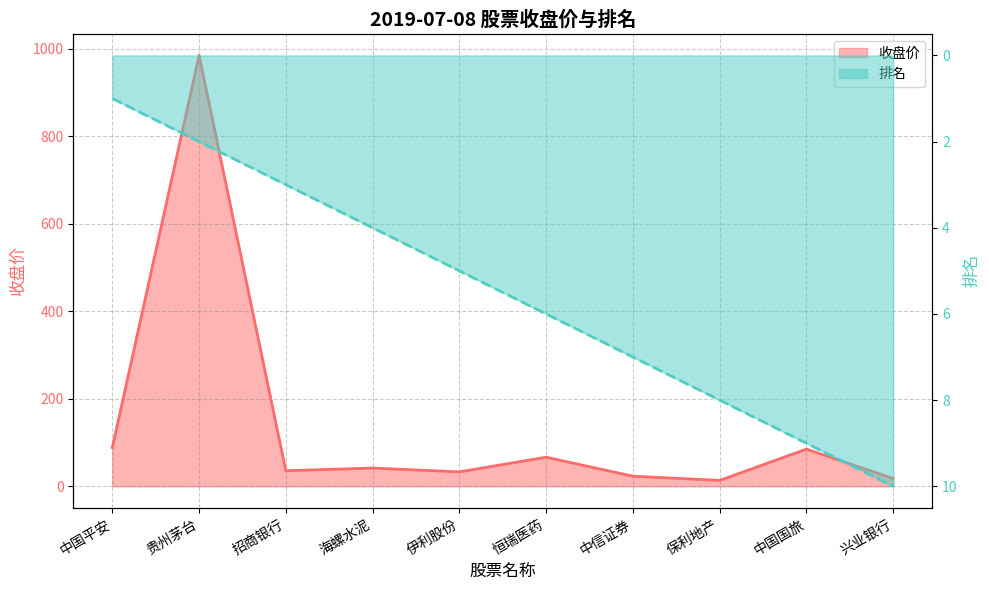

Reading right to left, transcribe all the data shown in this chart.

收盘价: 兴业银行=17.8	中国国旅=85.0	保利地产=13.4	中信证券=23.2	恒瑞医药=66.5	伊利股份=33.0	海螺水泥=41.8	招商银行=35.6	贵州茅台=984.9	中国平安=88.6
排名: 兴业银行=10.0	中国国旅=9.0	保利地产=8.0	中信证券=7.0	恒瑞医药=6.0	伊利股份=5.0	海螺水泥=4.0	招商银行=3.0	贵州茅台=2.0	中国平安=1.0